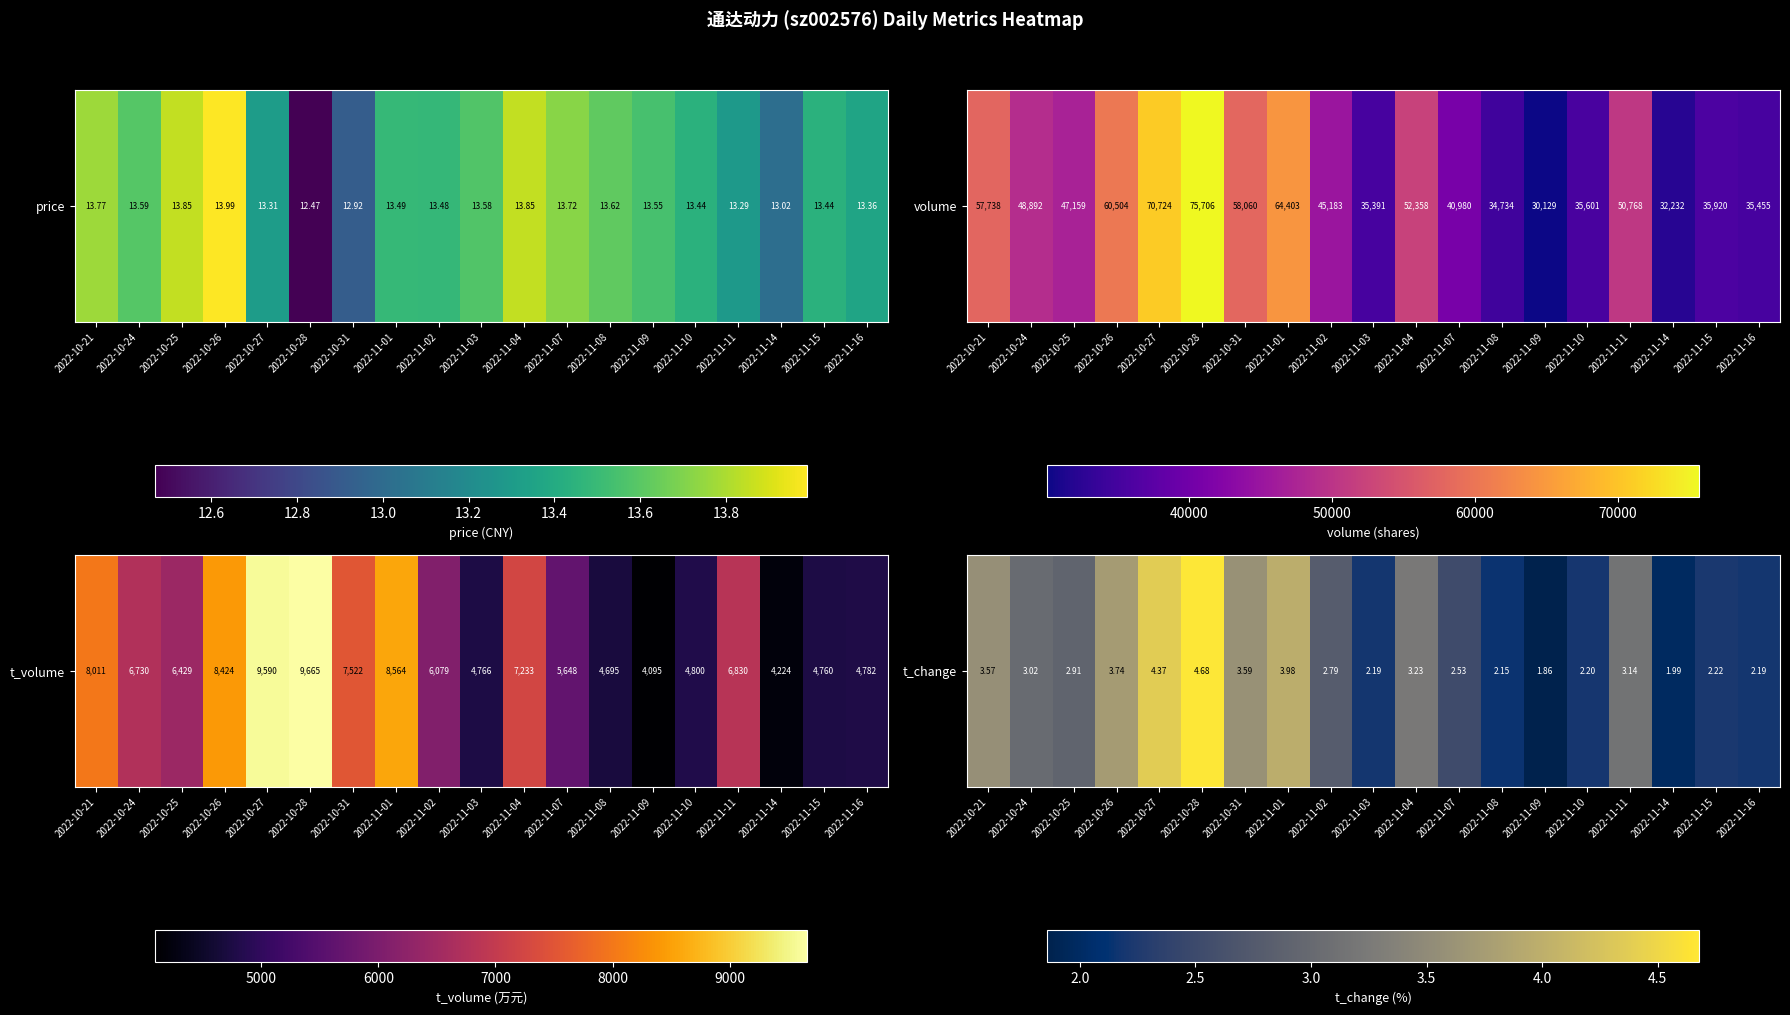

What is the difference between the maximum and second lowest values?

2.7